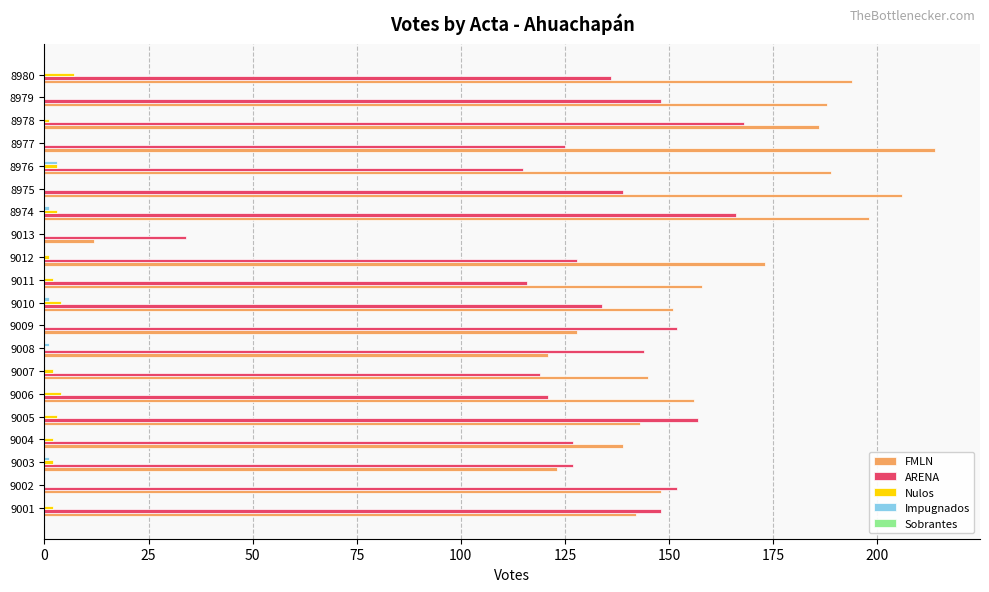

What is the sum of all FMLN values?

3114